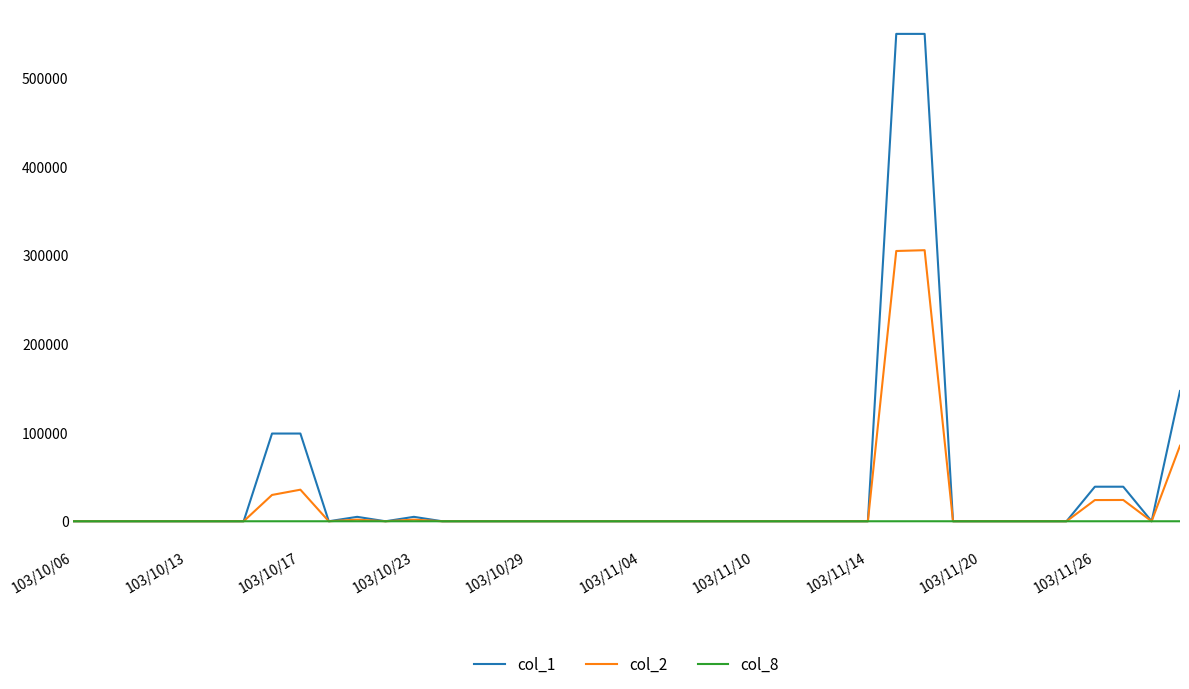

Which series has the largest range (max minus min)?

col_1